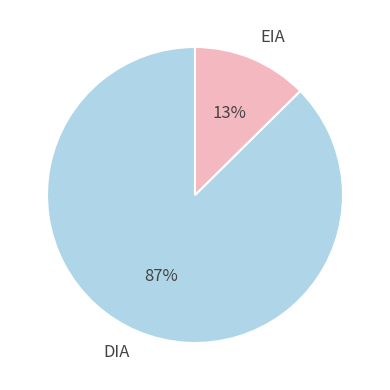

Which has a higher value, EIA or DIA?

DIA